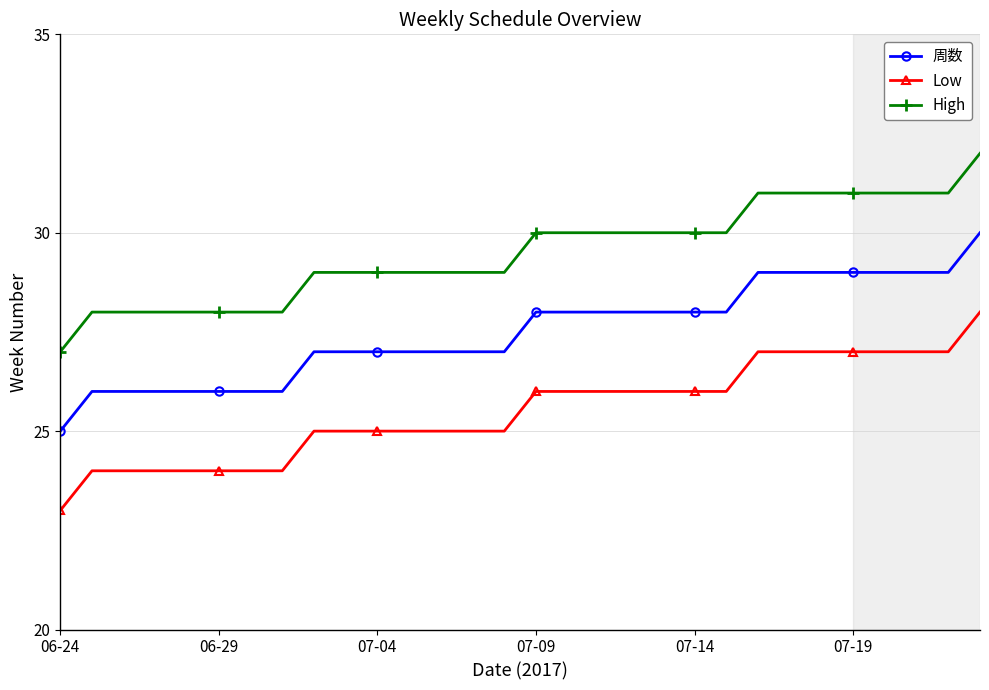

Which series has the largest total across all categories?

High